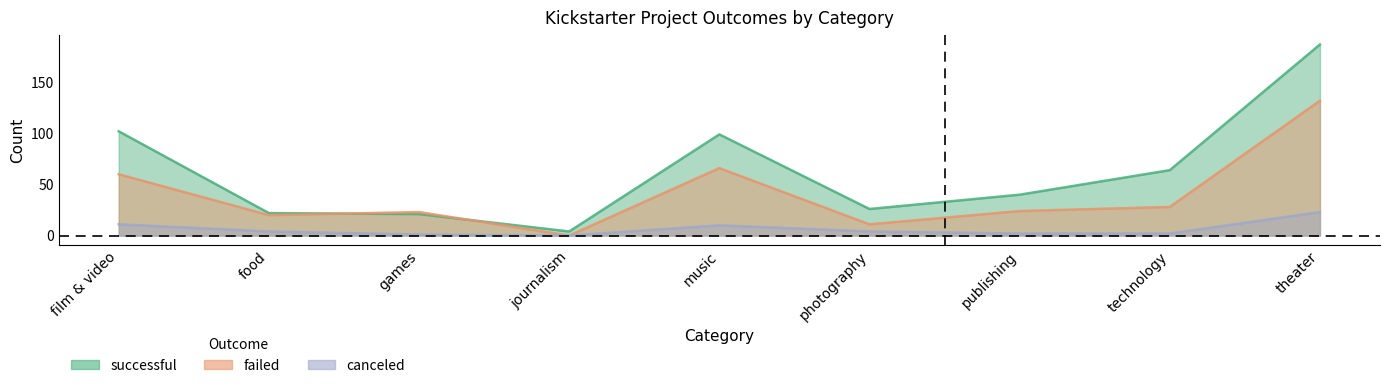

The failed series shows 24 at publishing. True or false?

True